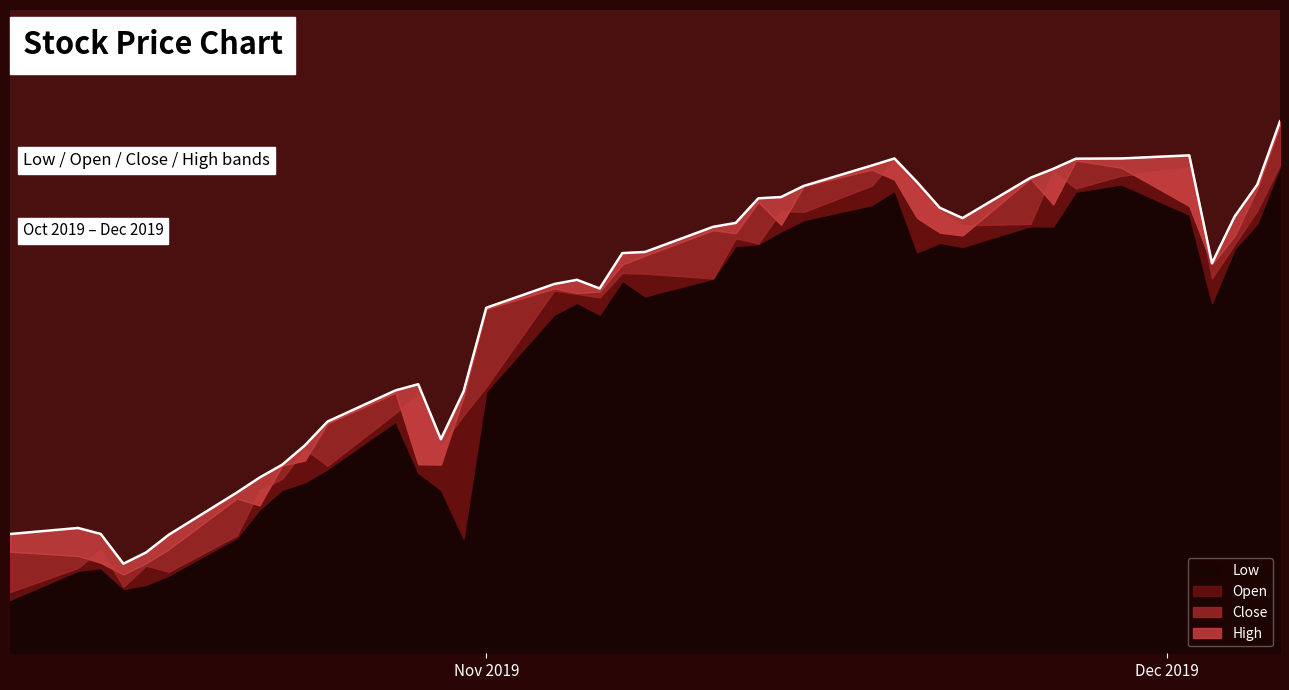

How many data points in Close are above 64?

24